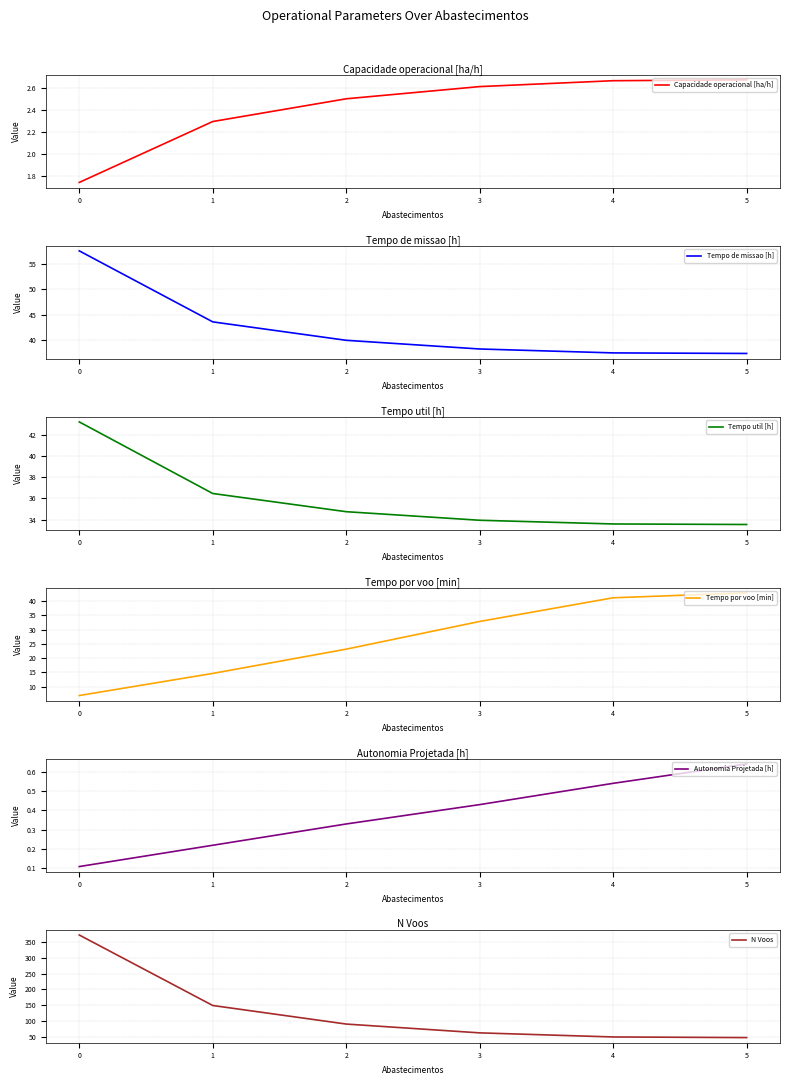

True or false: Autonomia Projetada [h] has a value of 0.6 at 2.

False